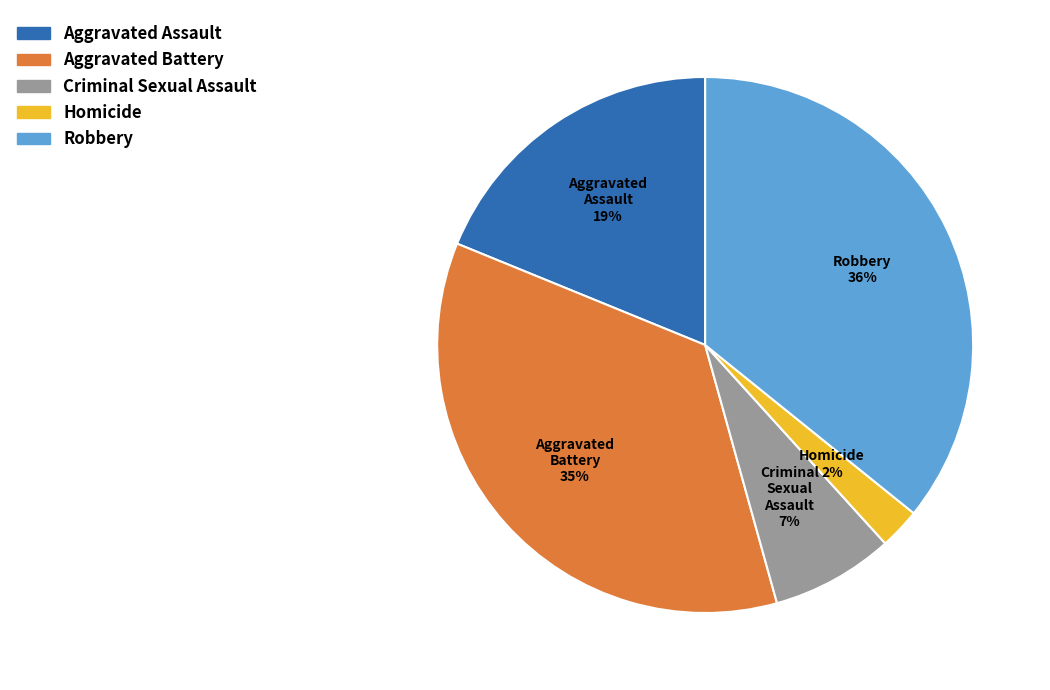

Count the number of slices in the pie.

5